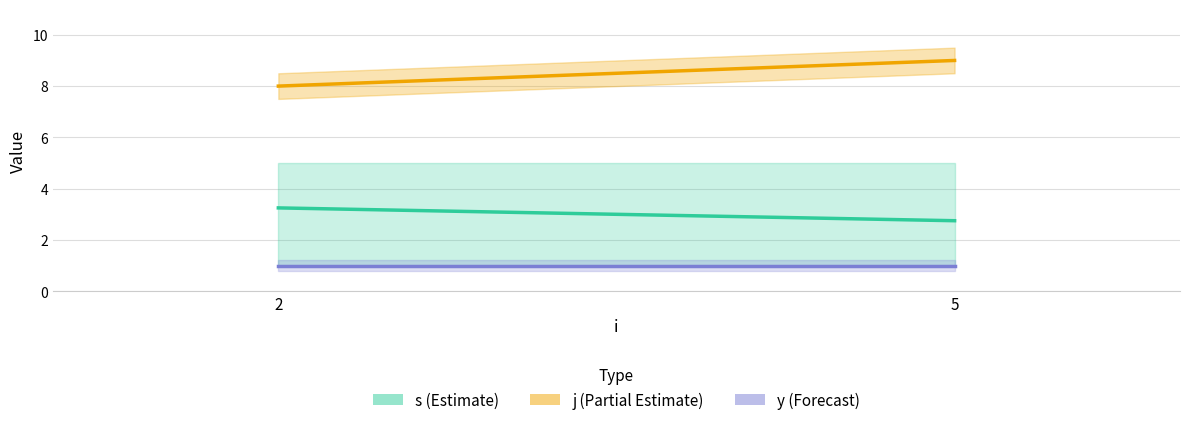

Rank the categories by j (Partial Estimate) value from lowest to highest.

2, 5